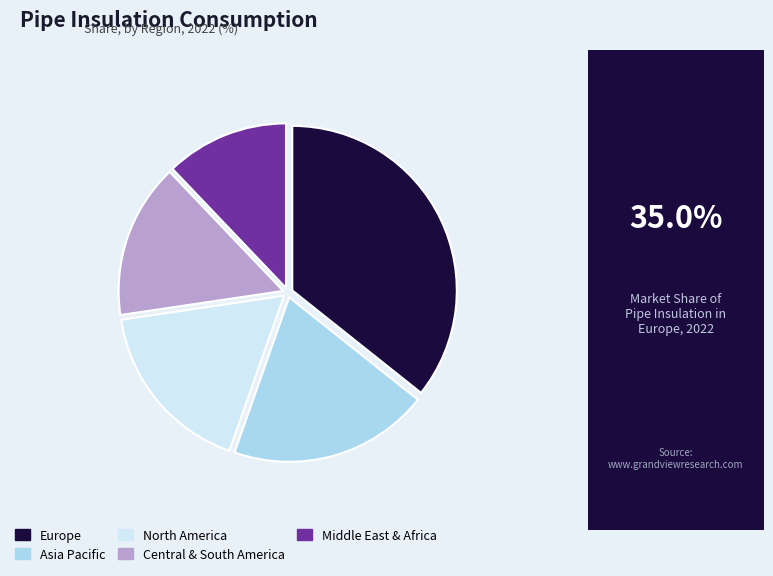

The Europe slice represents 29% of the pie. True or false?

False